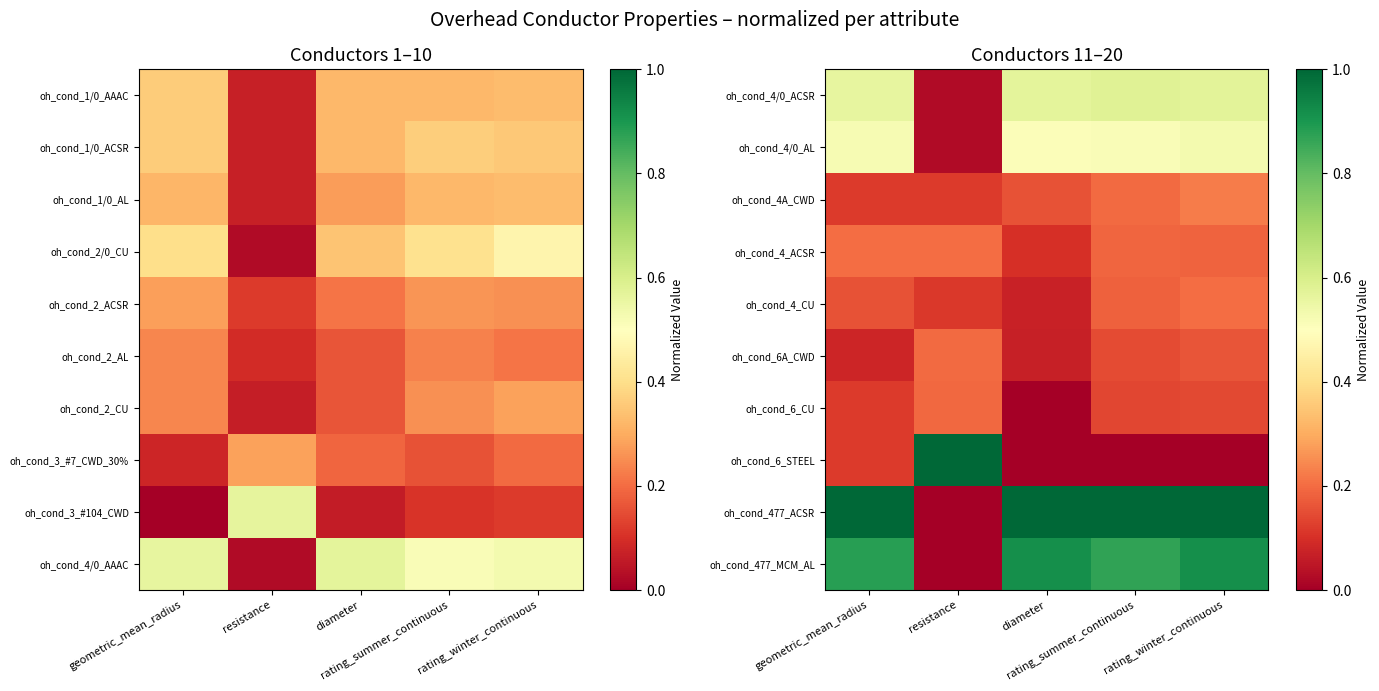

At which category is the sum across all series the highest?

rating_winter_continuous